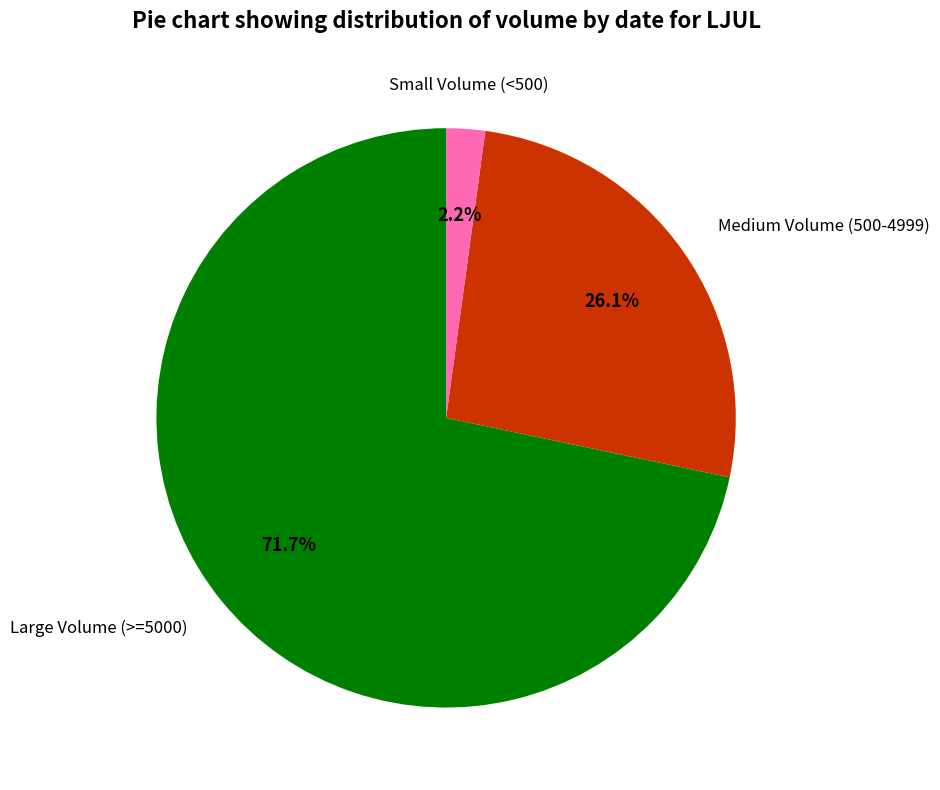

Is there a majority slice in this chart?

Yes